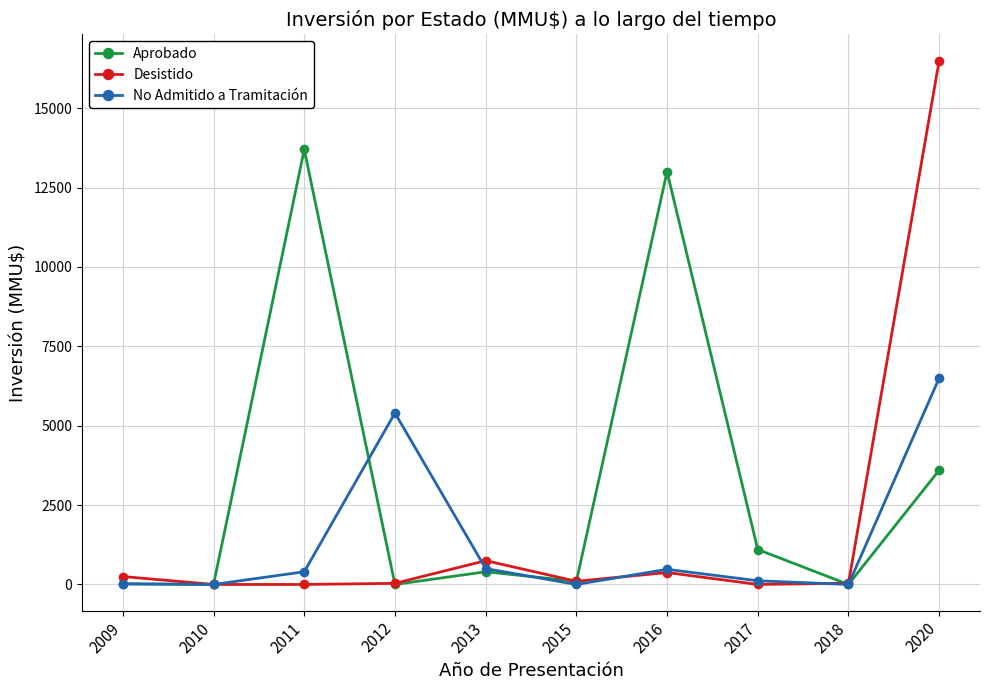

Count the number of data series in this chart.

3